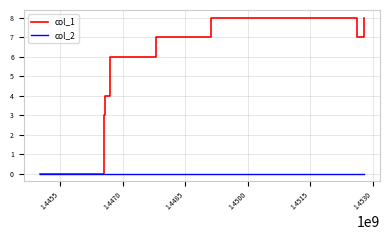

Rank the series by their maximum value, from lowest to highest.

col_2, col_1